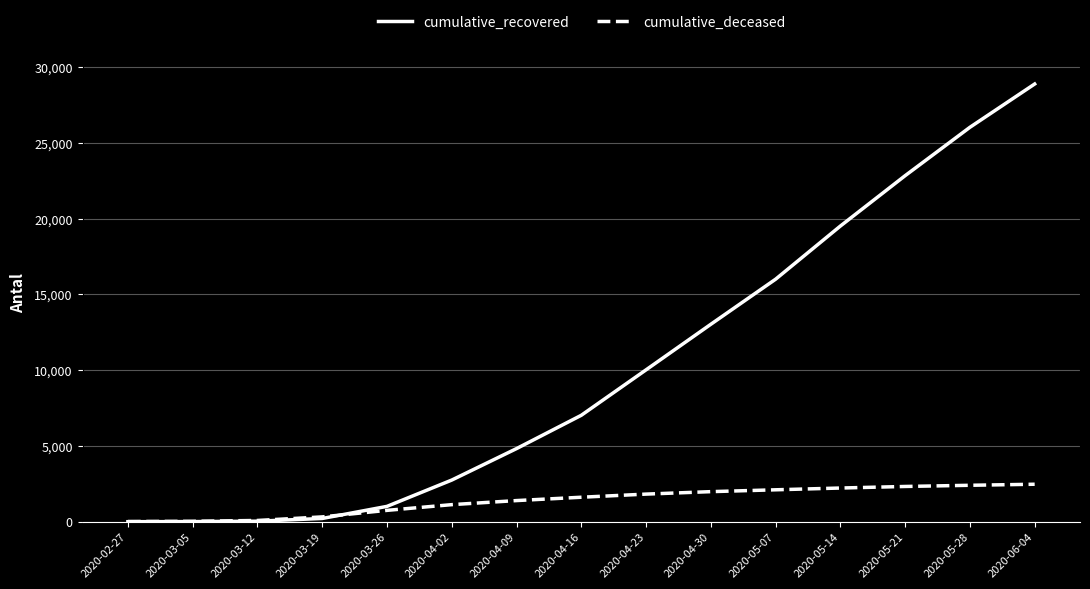

What is the smallest value displayed?

2